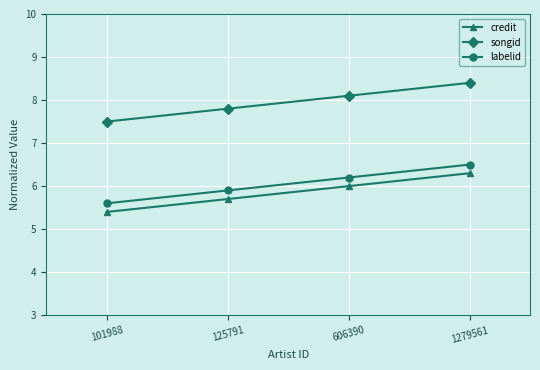

True or false: credit and labelid cross at least once.

False